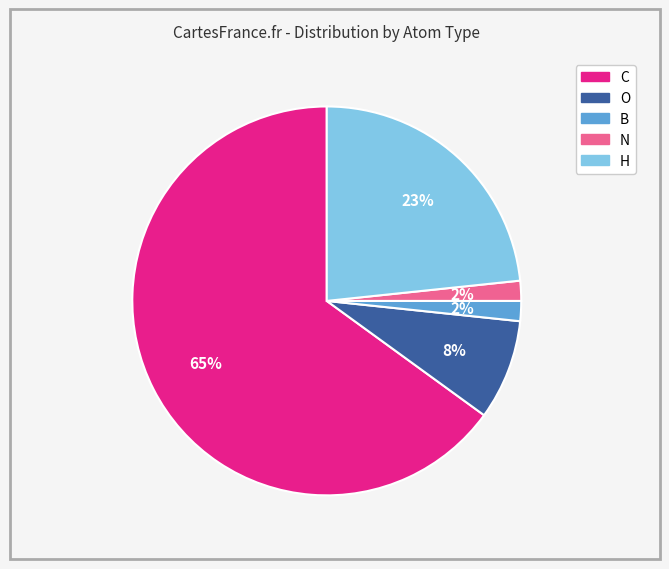

True or false: H accounts for 23% of the total.

True